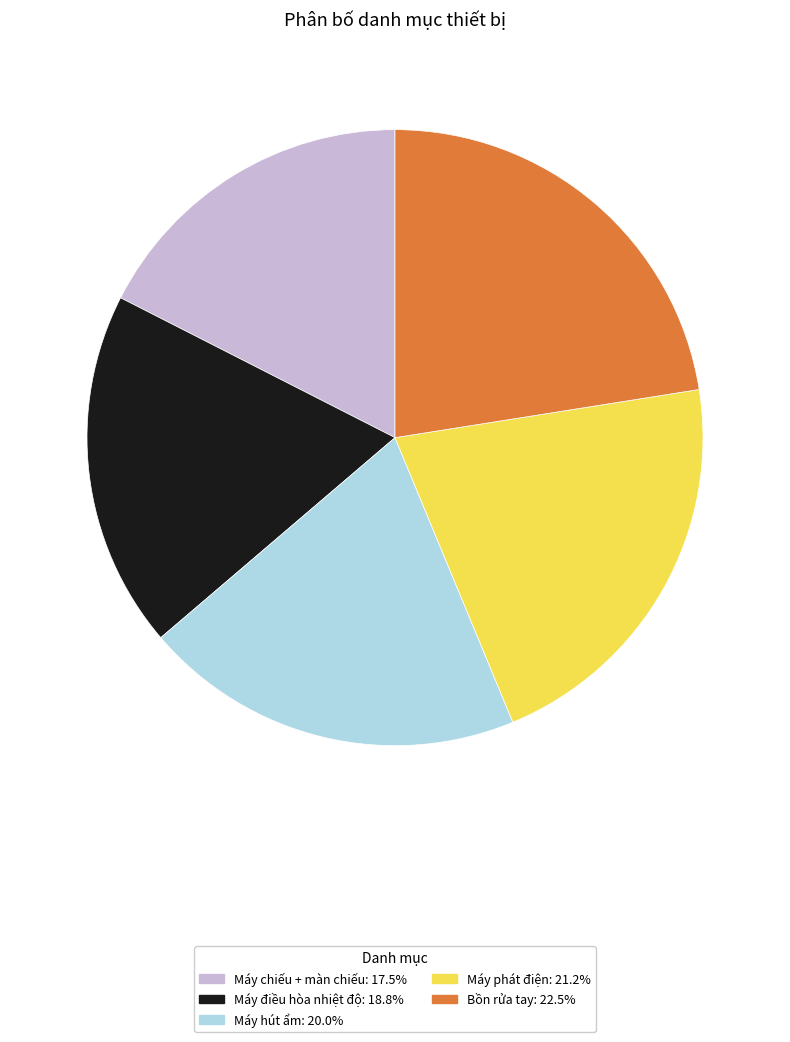

Rank the categories by value from lowest to highest.

Máy chiếu + màn chiếu, Máy điều hòa nhiệt độ, Máy hút ẩm, Máy phát điện, Bồn rửa tay